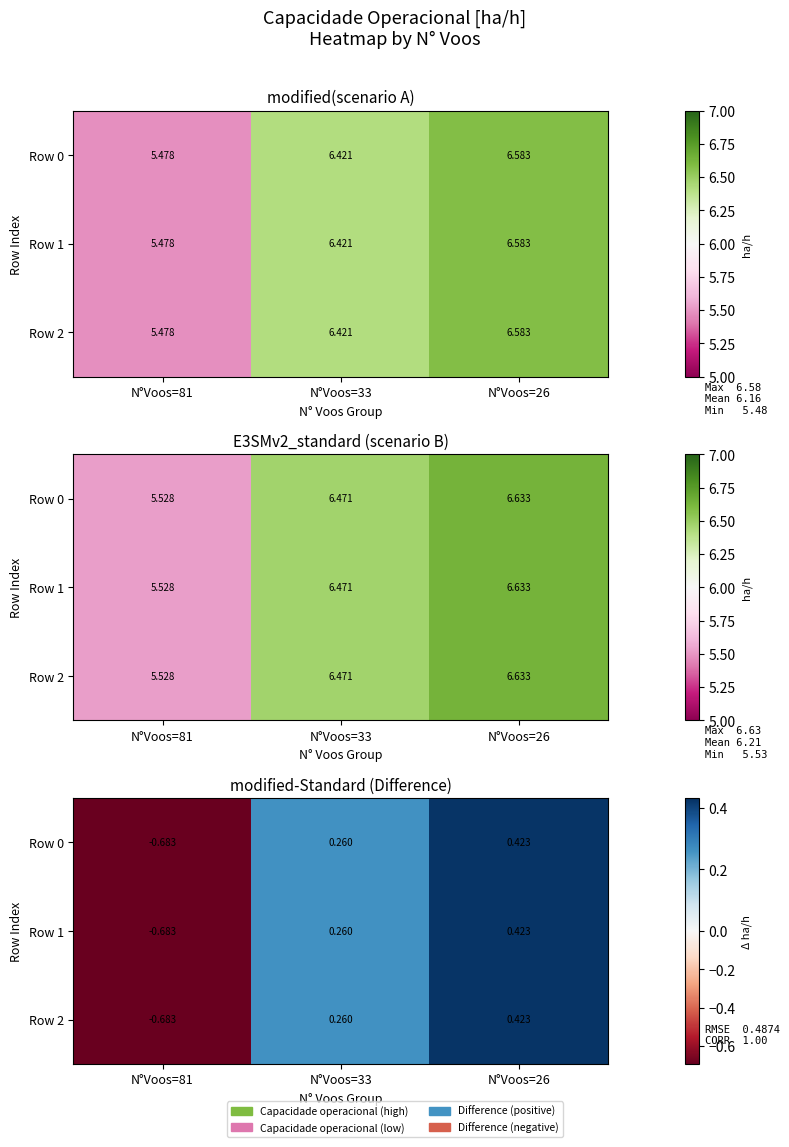

What is the highest value of the Row 0 series?

0.4